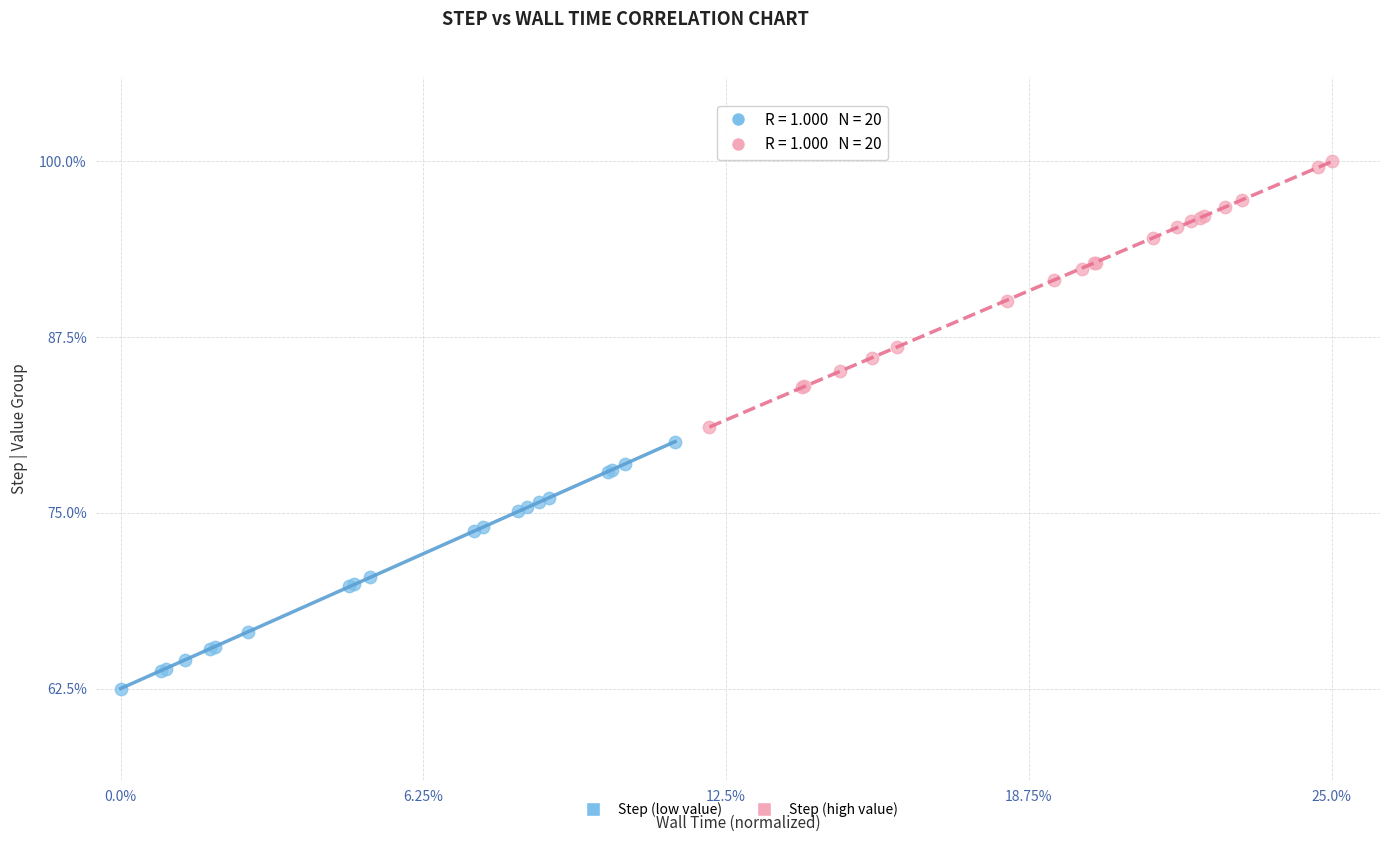

Which series contains the lowest Y value?

Step (low value)